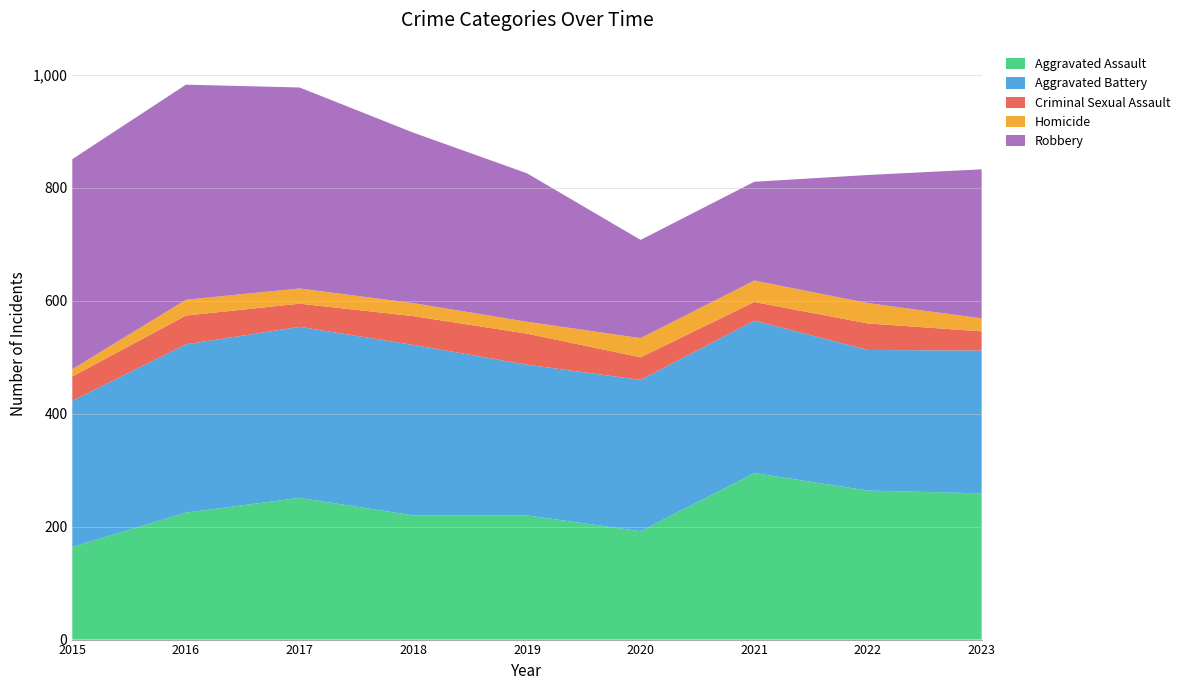

Reading right to left, list all the values displayed in this chart.

Aggravated Assault: 2023=259	2022=264	2021=295	2020=192	2019=220	2018=220	2017=251	2016=225	2015=164
Aggravated Battery: 2023=253	2022=249	2021=270	2020=268	2019=267	2018=302	2017=303	2016=298	2015=259
Criminal Sexual Assault: 2023=34	2022=47	2021=33	2020=40	2019=55	2018=51	2017=41	2016=51	2015=43
Homicide: 2023=23	2022=36	2021=38	2020=34	2019=21	2018=23	2017=27	2016=28	2015=13
Robbery: 2023=264	2022=227	2021=175	2020=174	2019=263	2018=302	2017=356	2016=381	2015=372